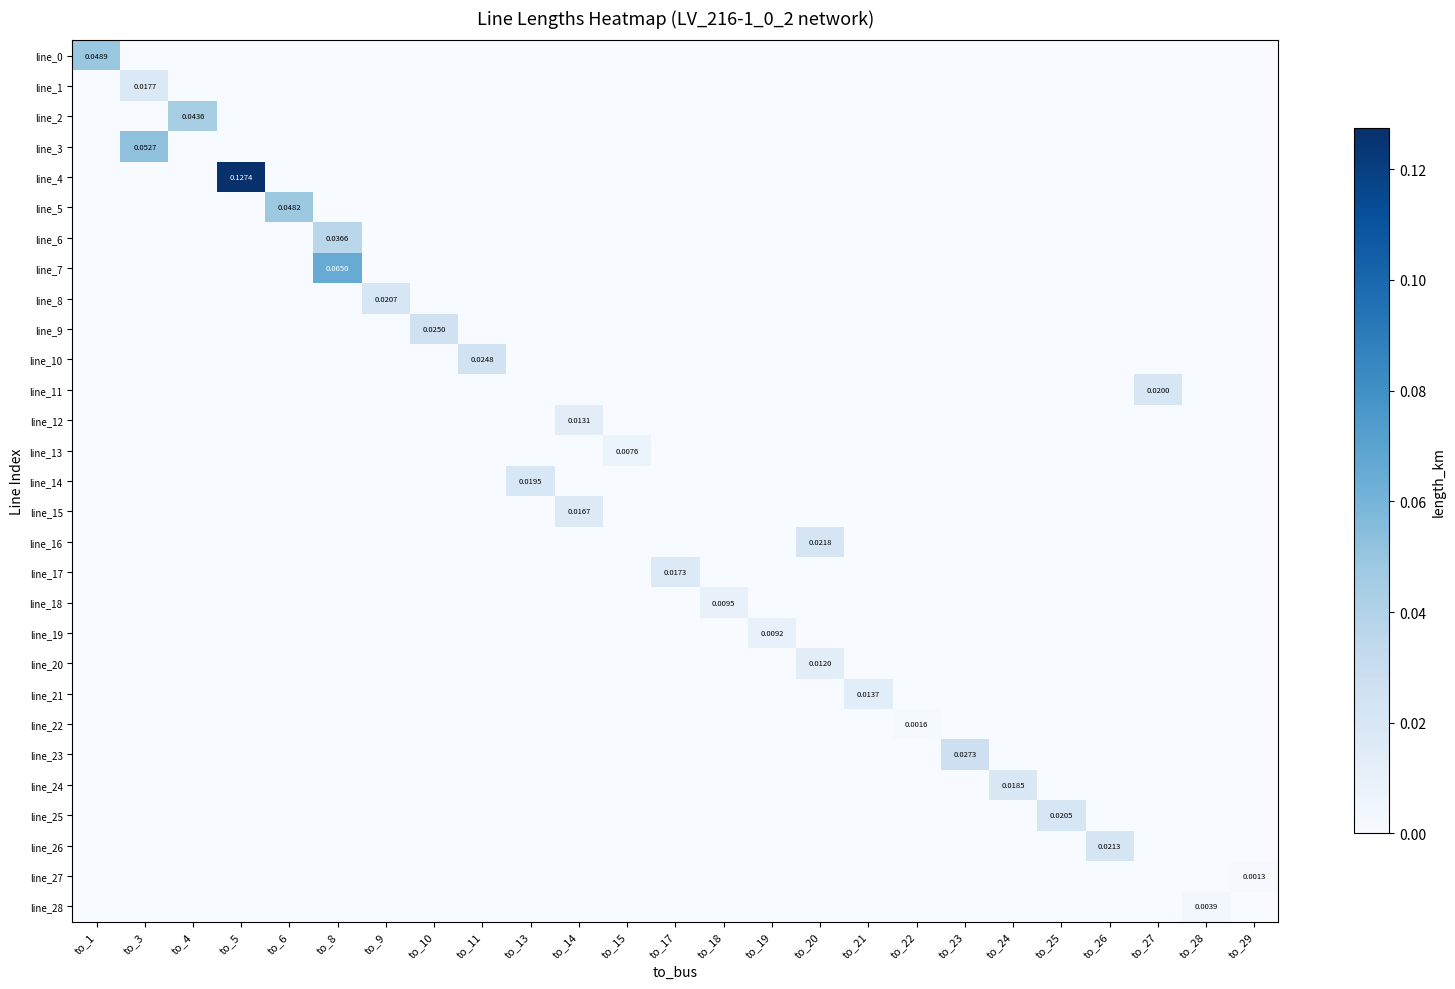

Which has a higher value, to_26 or to_1?

to_1